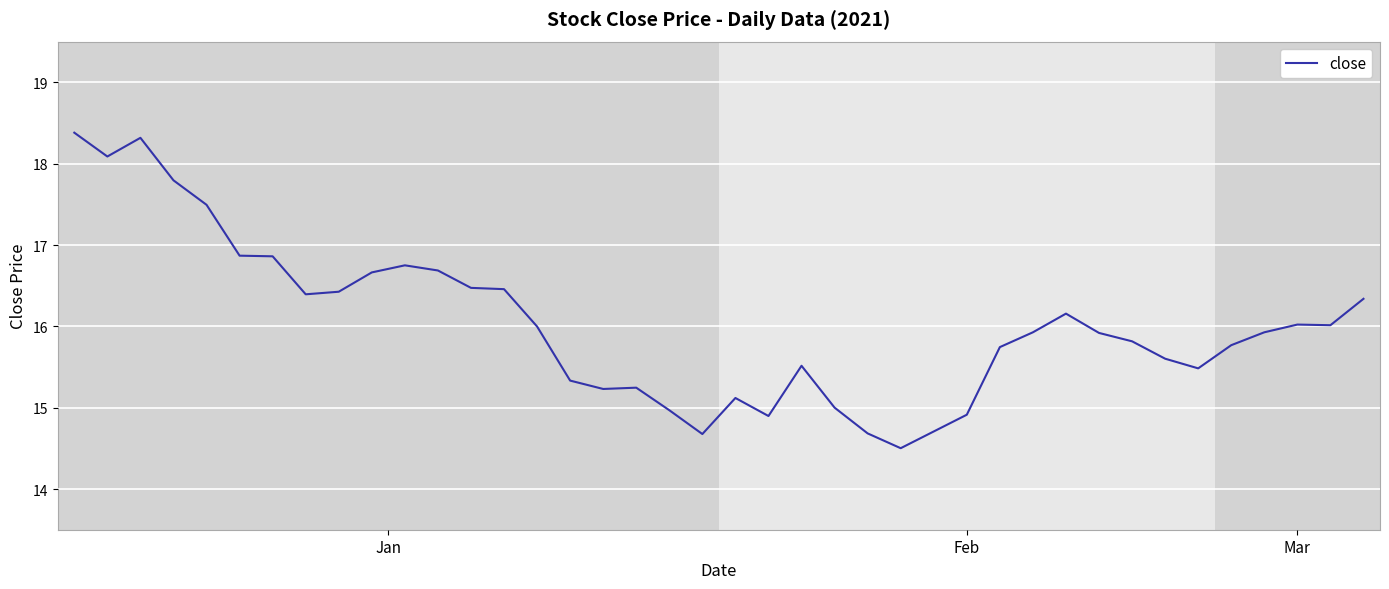

What is the average value?

16.0